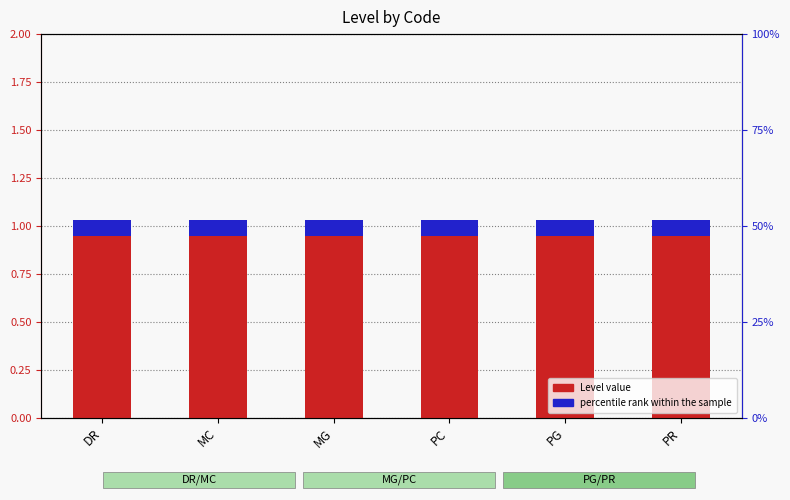

What value does the Level value series have at DR?

1.0